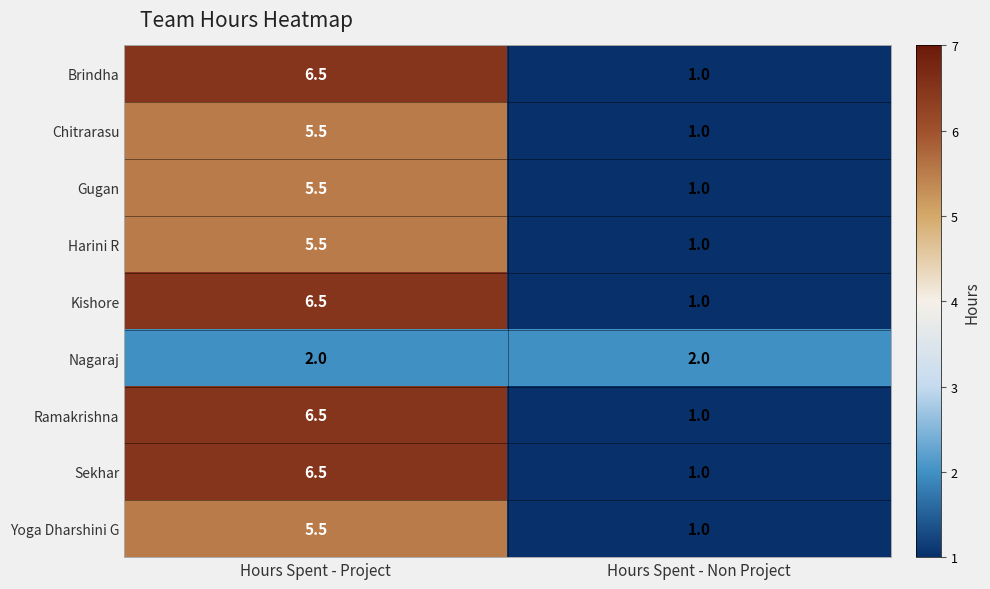

What is the total value across all series at Hours Spent - Non Project?

10.0